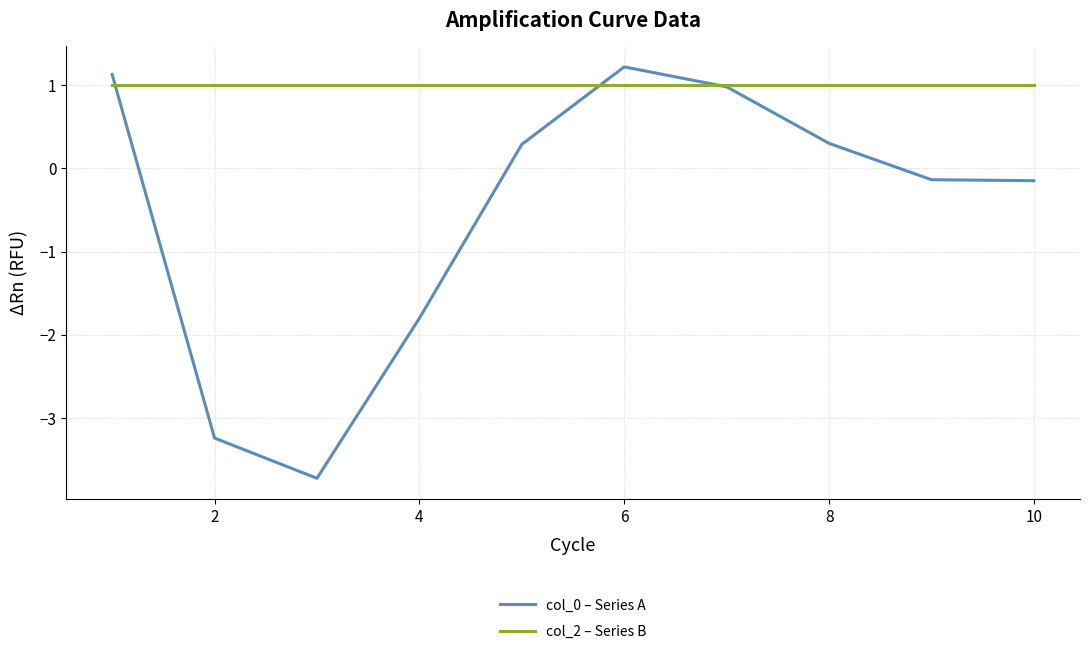

Rank the series by their average value, from lowest to highest.

col_0 – Series A, col_2 – Series B